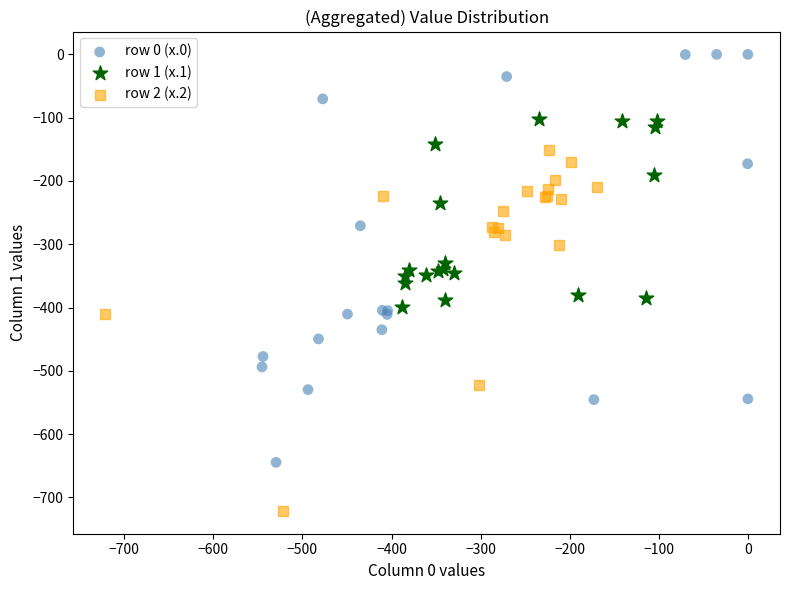

Which series reaches the maximum Y coordinate?

row 0 (x.0)